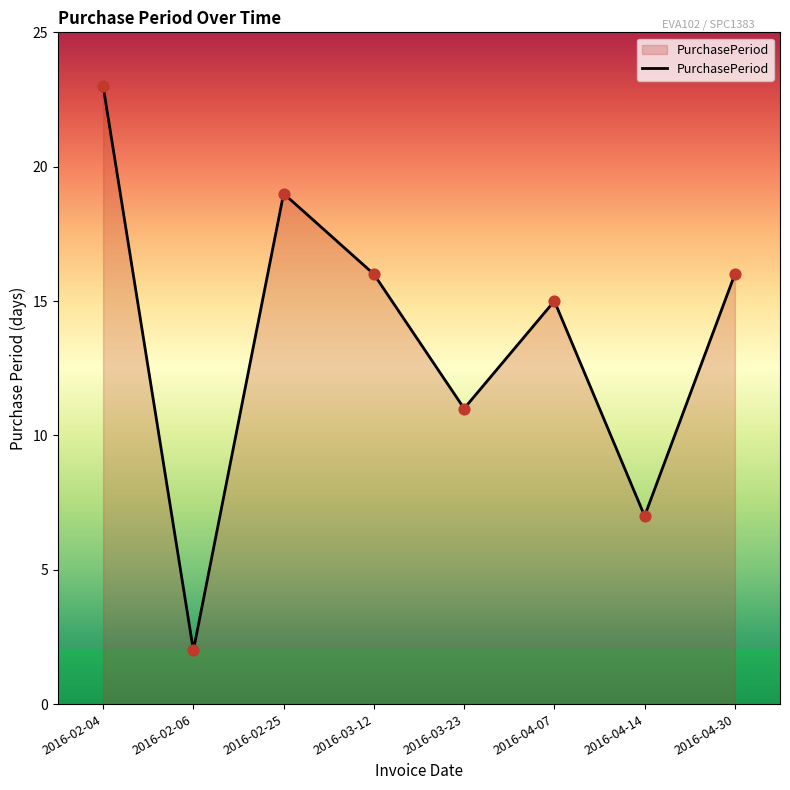

Between 2016-04-30 and 2016-04-07, which is larger?

2016-04-30